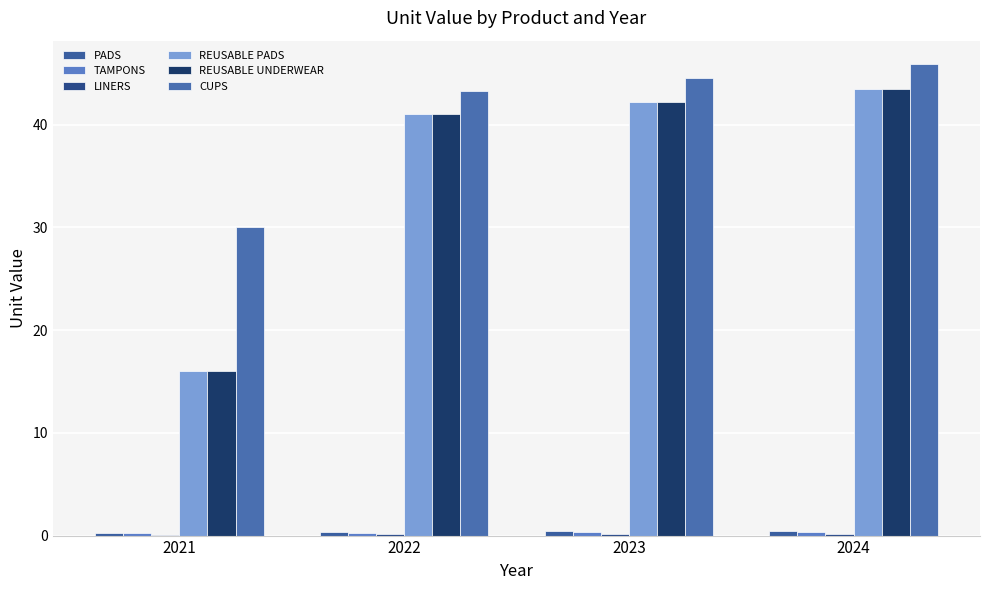

Does the chart contain stacked bars?

No